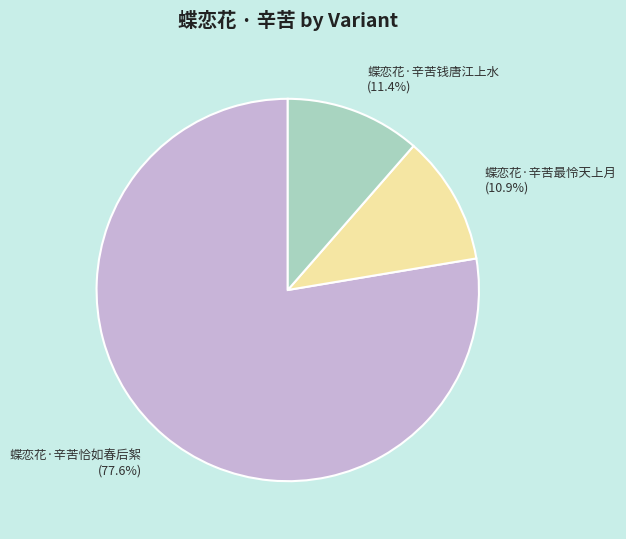

What percentage is NOT represented by 蝶恋花·辛苦钱唐江上水?

88.6%